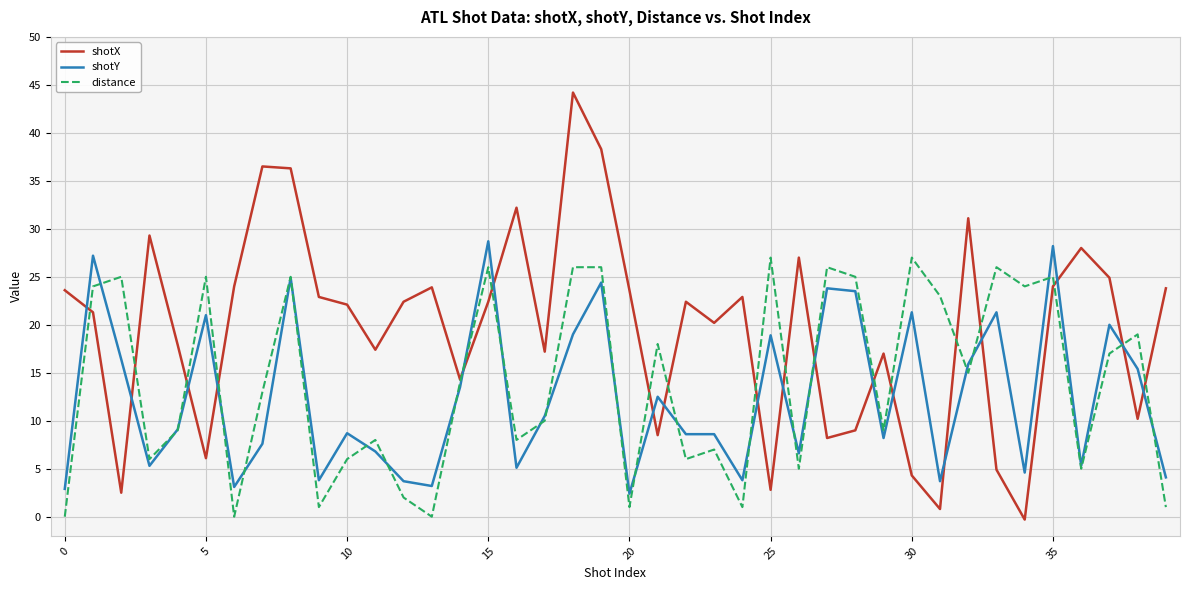

Rank the series by their average value, from highest to lowest.

shotX, distance, shotY